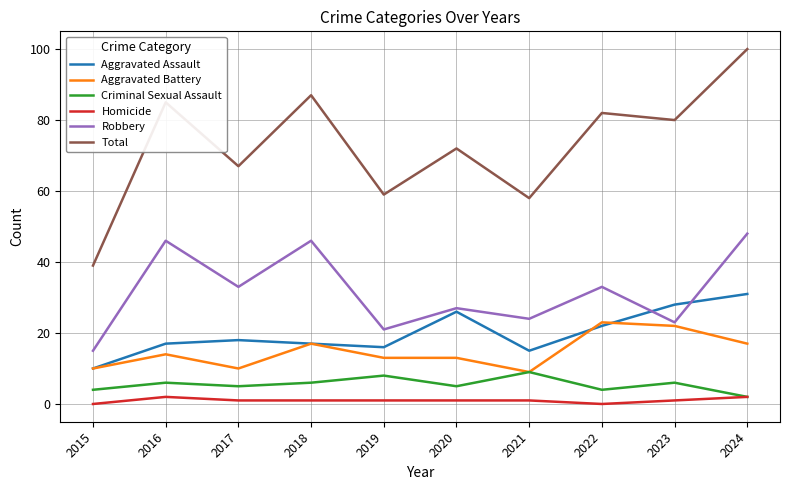

In Robbery, how many points are higher than both neighbors (excluding endpoints)?

4